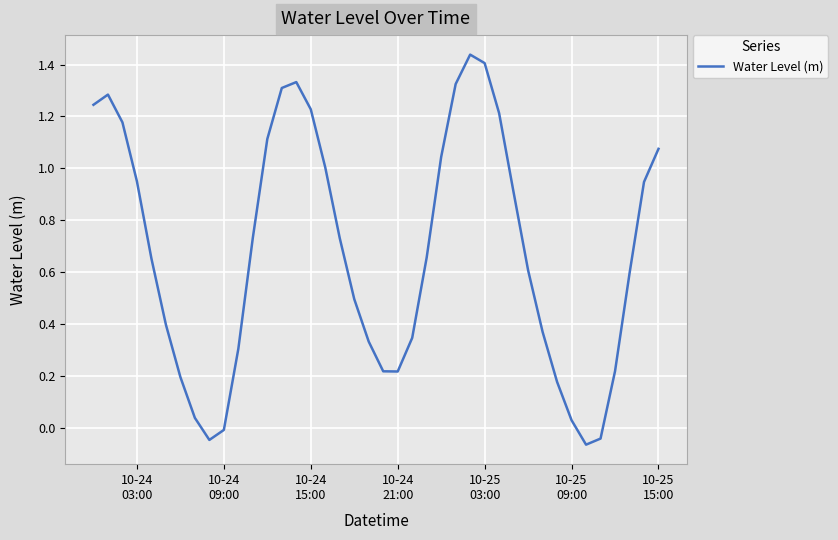

What is the difference between the maximum and minimum values?

1.5